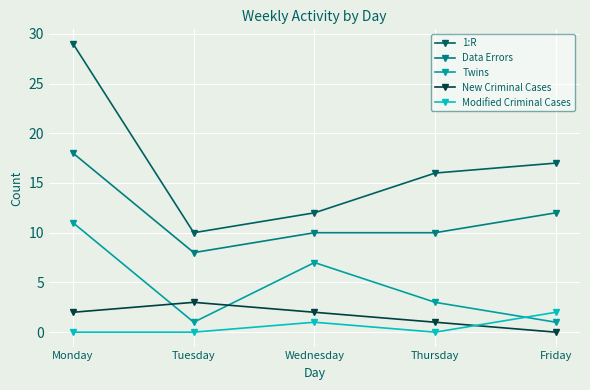

Which series changed the most between Tuesday and Thursday?

1:R